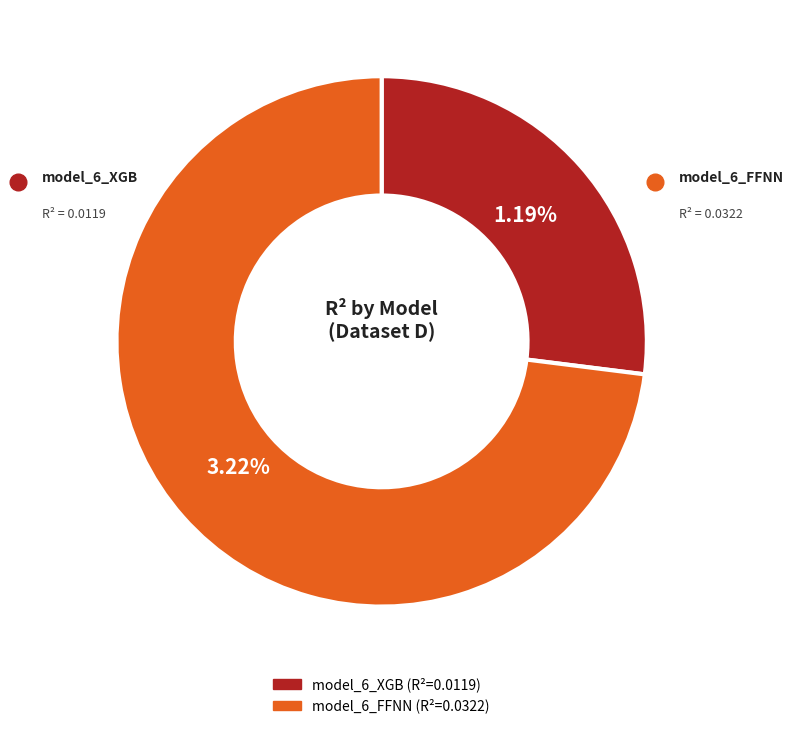

Which category has the biggest portion of the pie?

model_6_FFNN